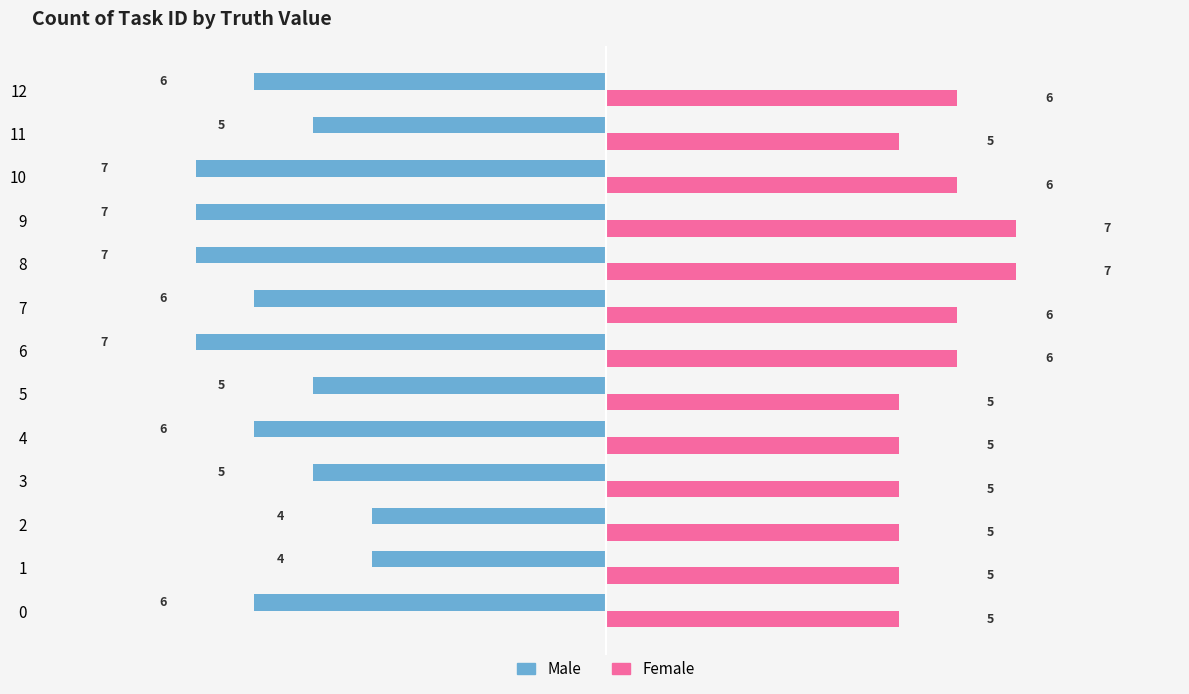

Rank the series by their maximum value, from highest to lowest.

Female, Male